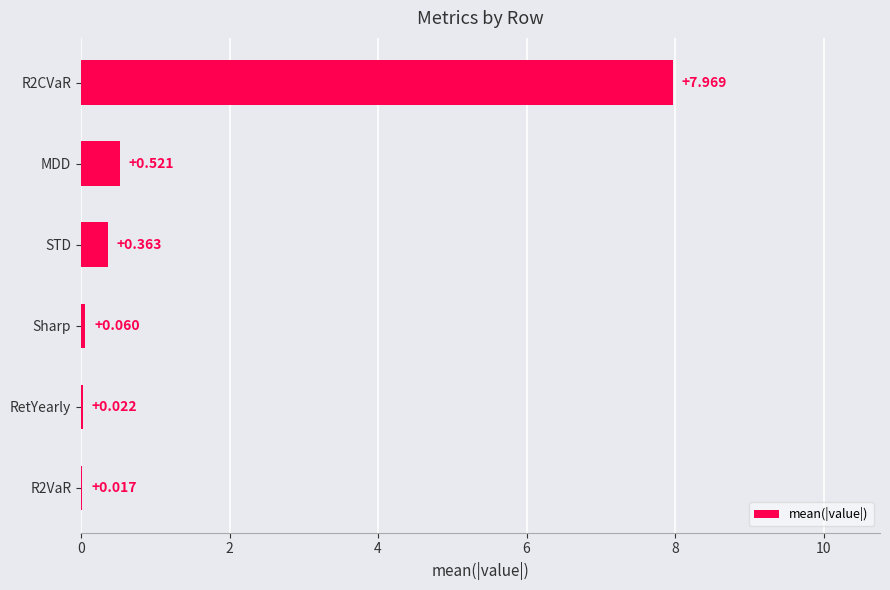

Where is the data nearest to the value 3?

MDD